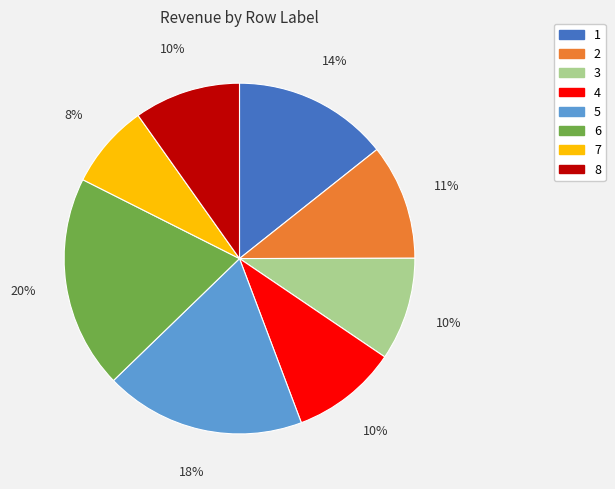

Count the number of slices in the pie.

8